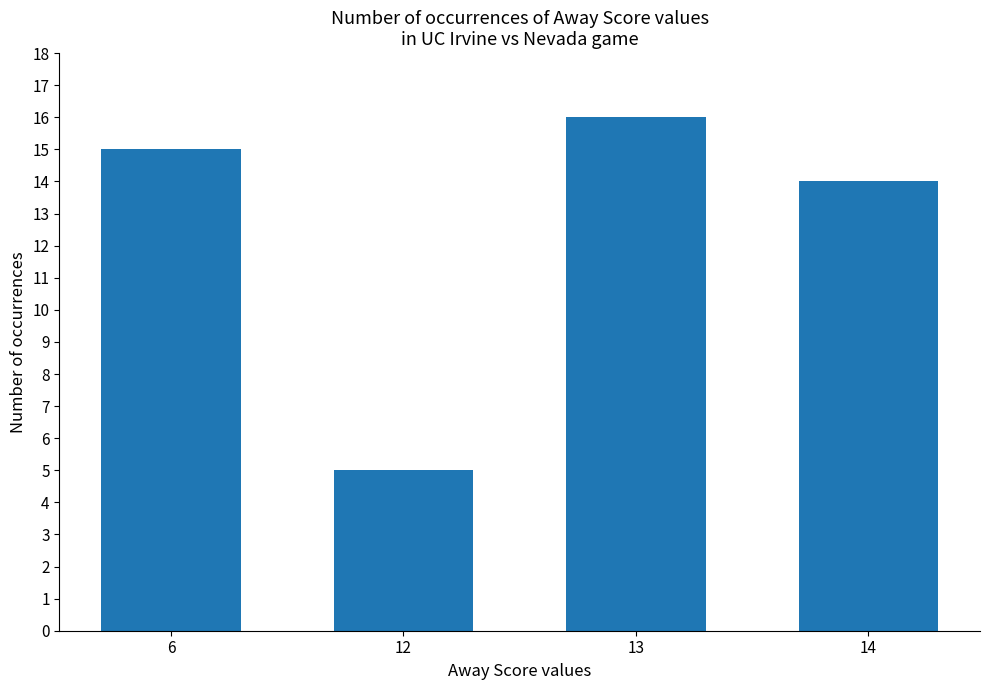

What is the sum of the values at 14 and 13?

30